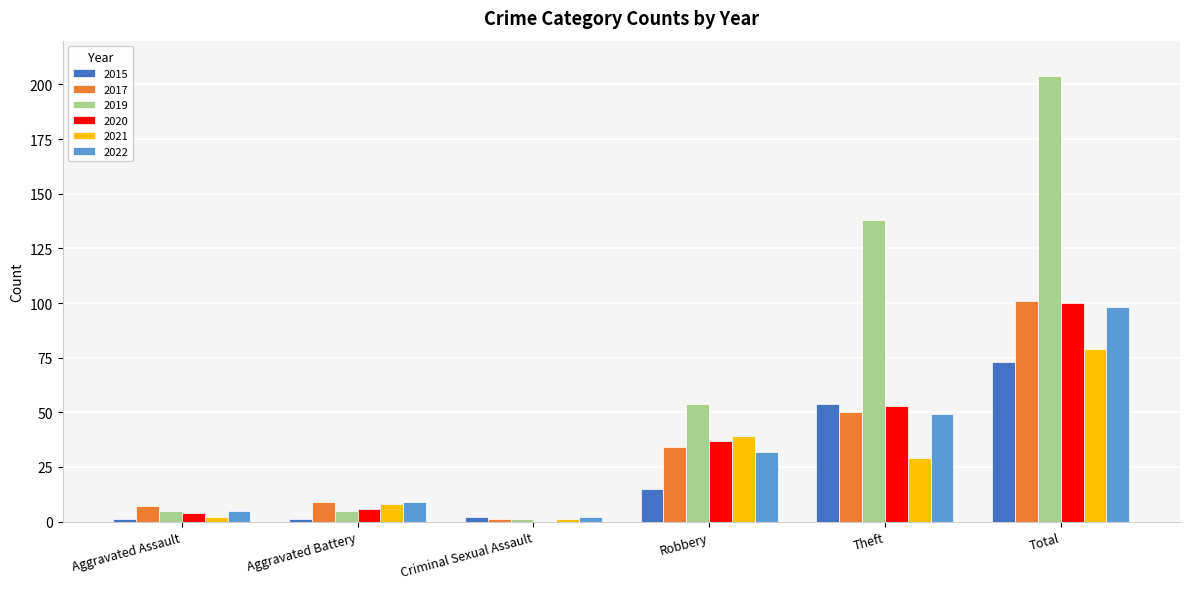

What is the sum of all 2022 values?

195